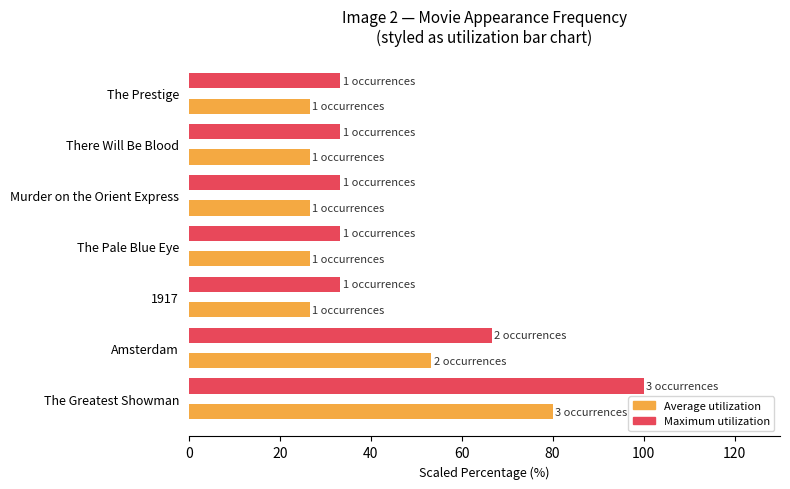

What is the total value across all series at The Greatest Showman?

180.0